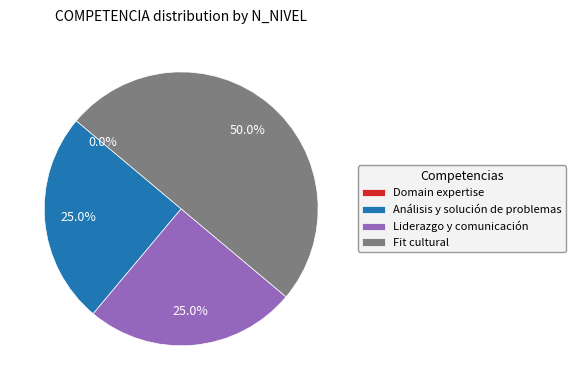

Which slice is the smallest?

Domain expertise